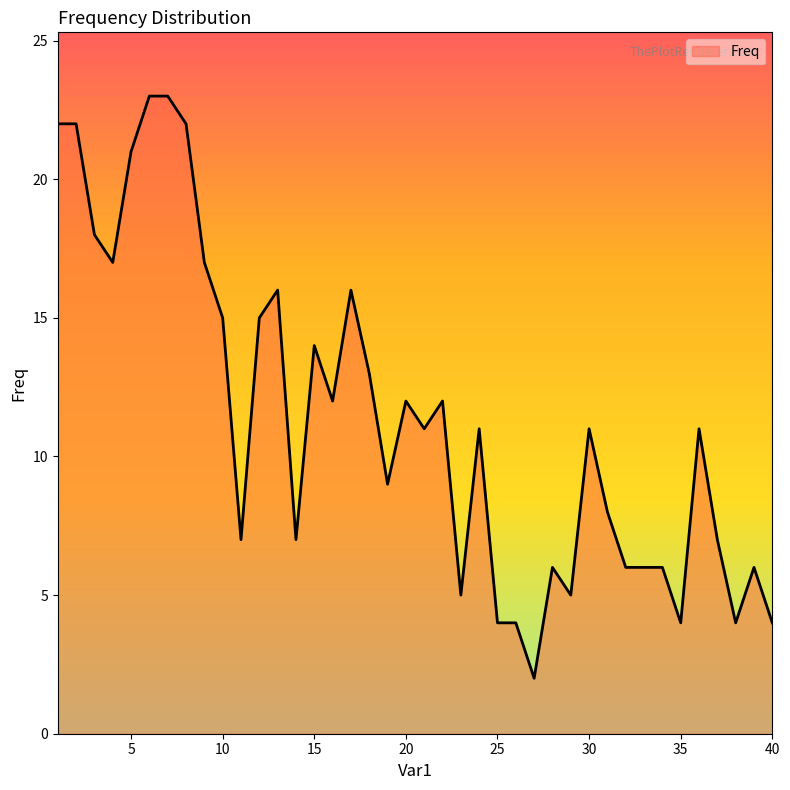

True or false: the data has more than 2 interior local peaks.

True